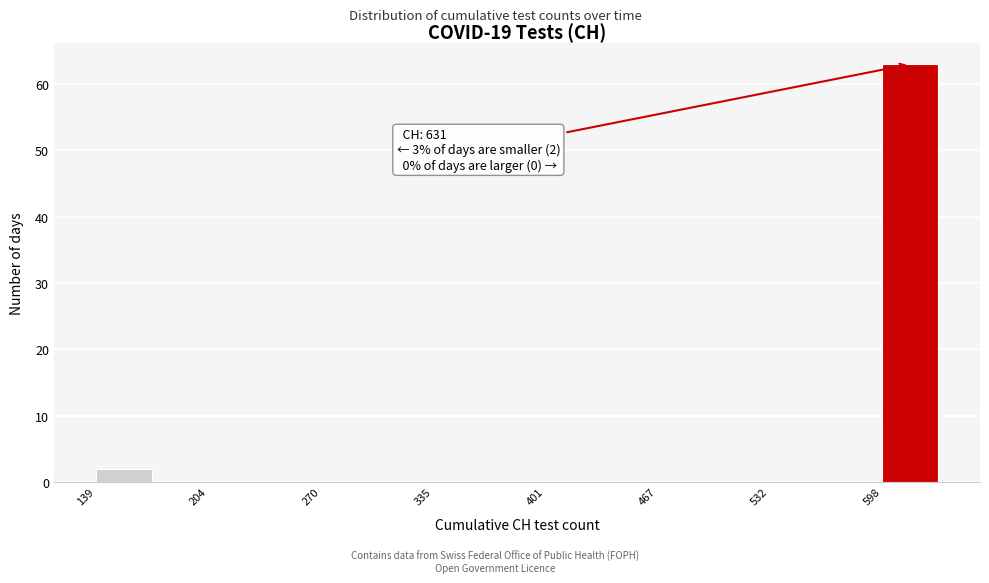

Around what value on the x-axis is the tallest bar? Give the approximate position of its centre, as read against the axis.

610